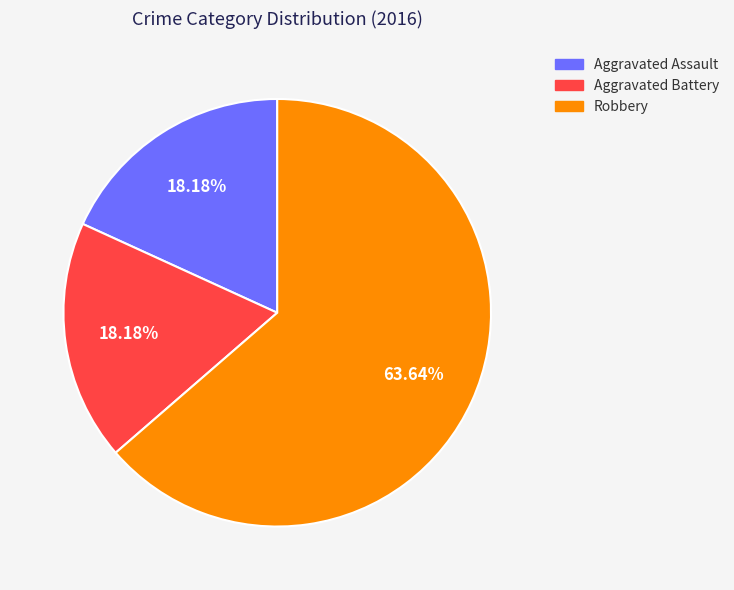

Is it true that Aggravated Assault is 18% of the pie?

True